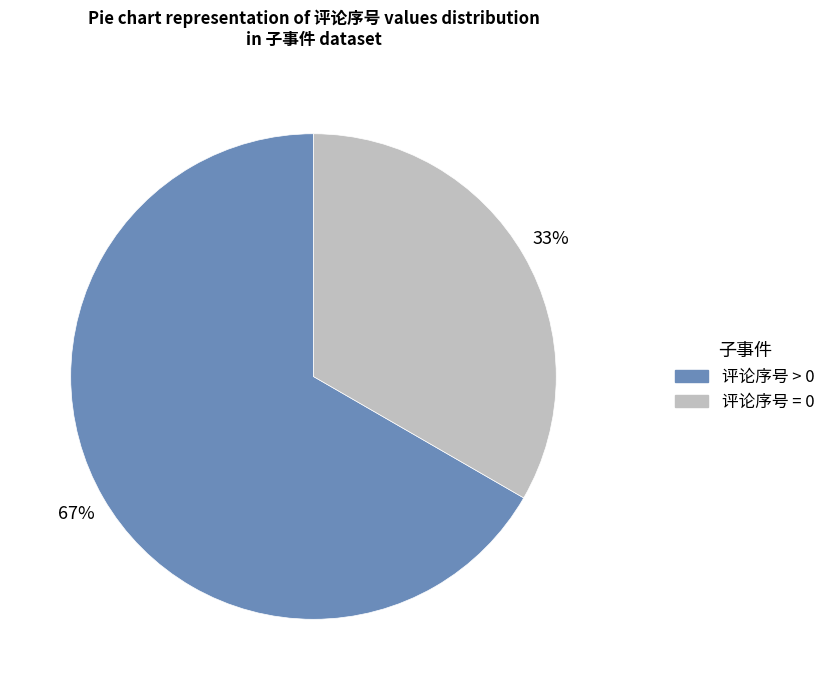

How many slices are in this pie chart?

2